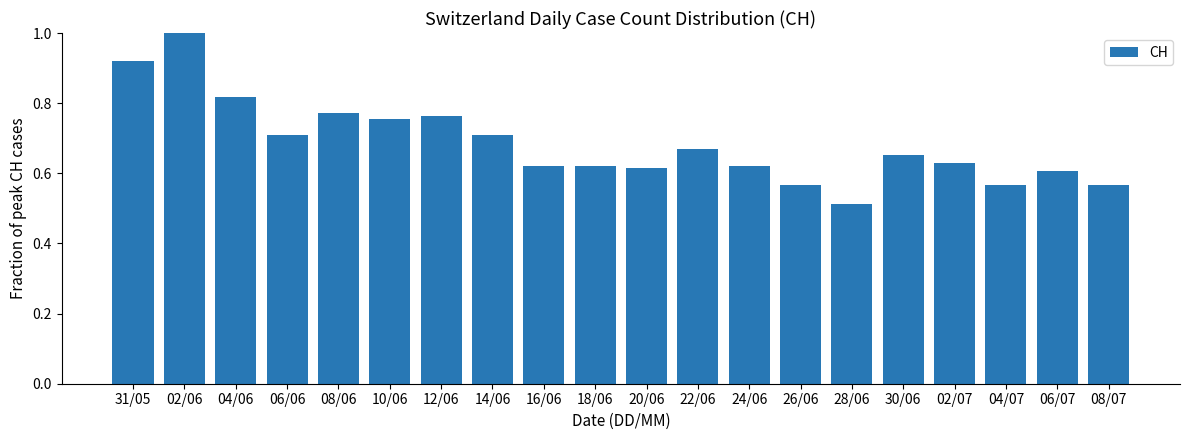

Does the chart contain any negative values?

No